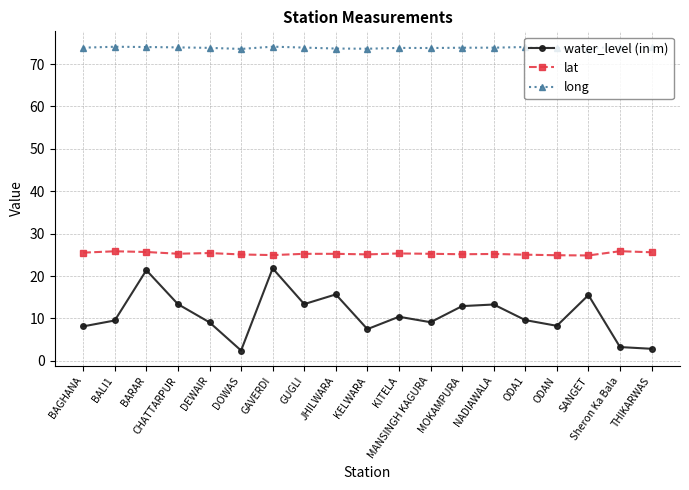

What are all the series names shown in the legend?

water_level (in m), lat, long